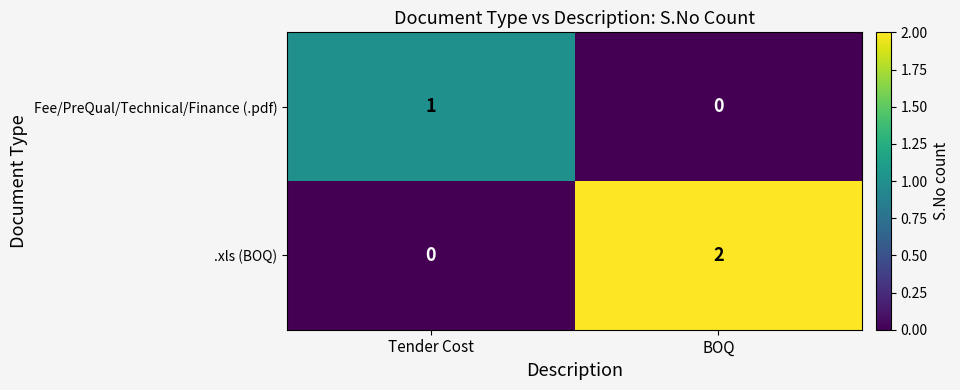

At which category is the sum across all series the highest?

BOQ